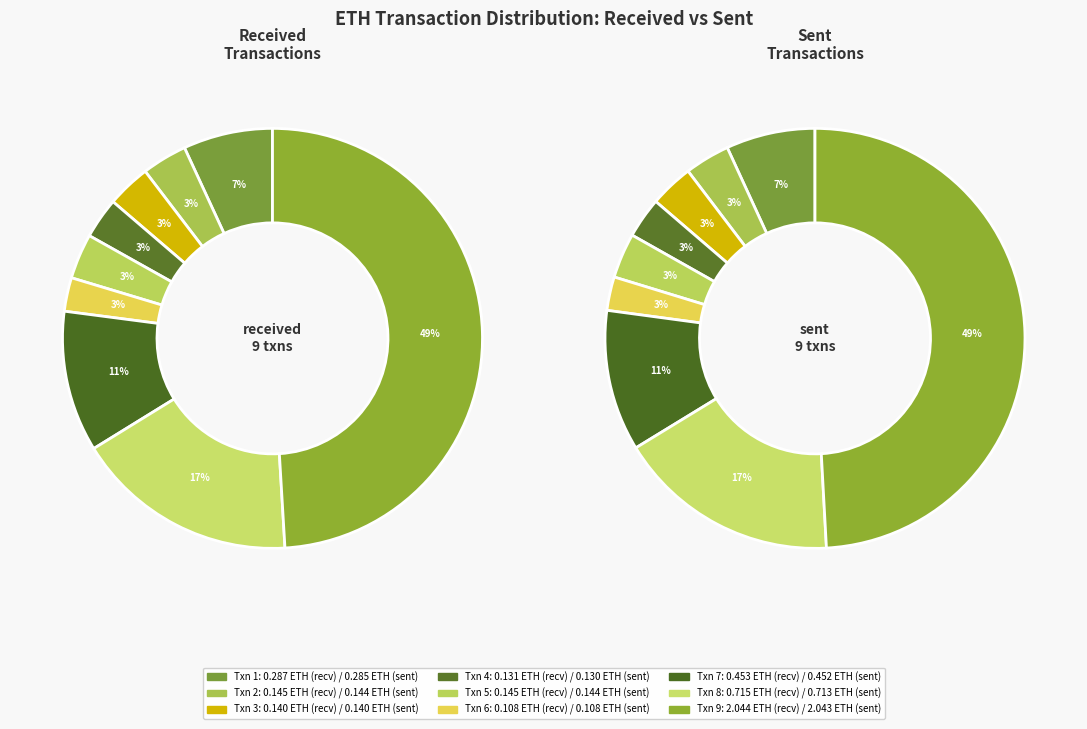

Does any single category account for the majority?

No